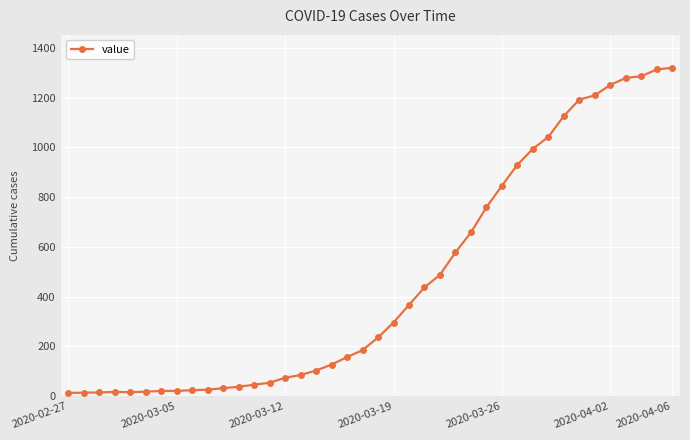

What is the average value?

467